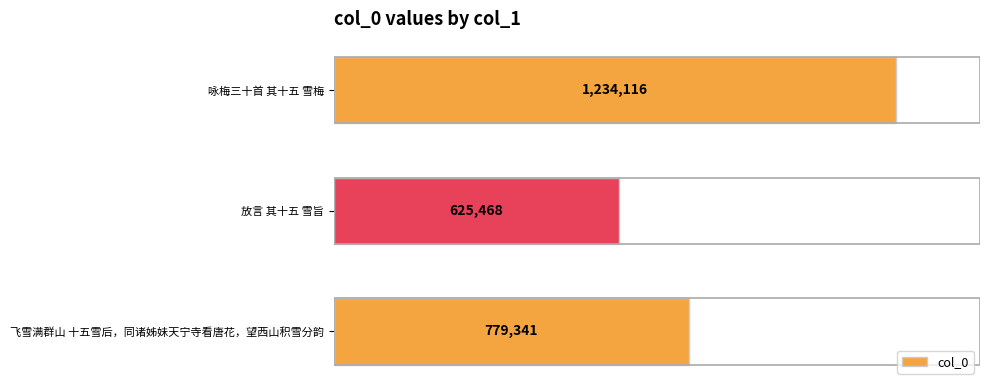

Does the chart contain any negative values?

No